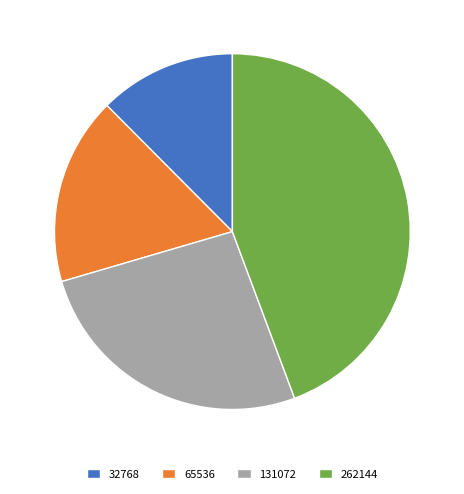

Which slice is the largest?

262144